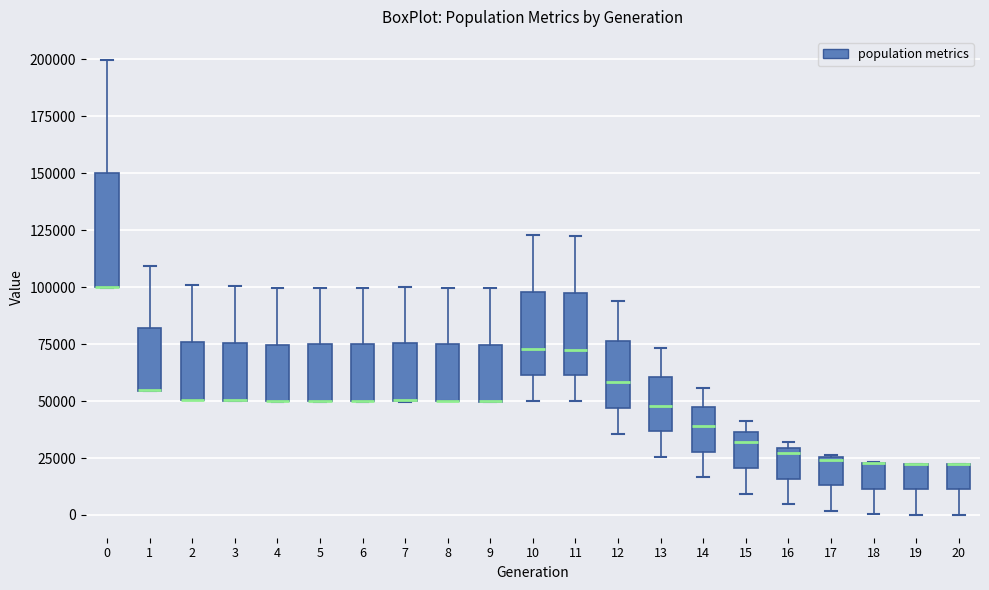

Where does the upper whisker of the box at x = 0 end on the y-axis? The values are not printed on the chart, so give them approximately, as read against the axis.

200000